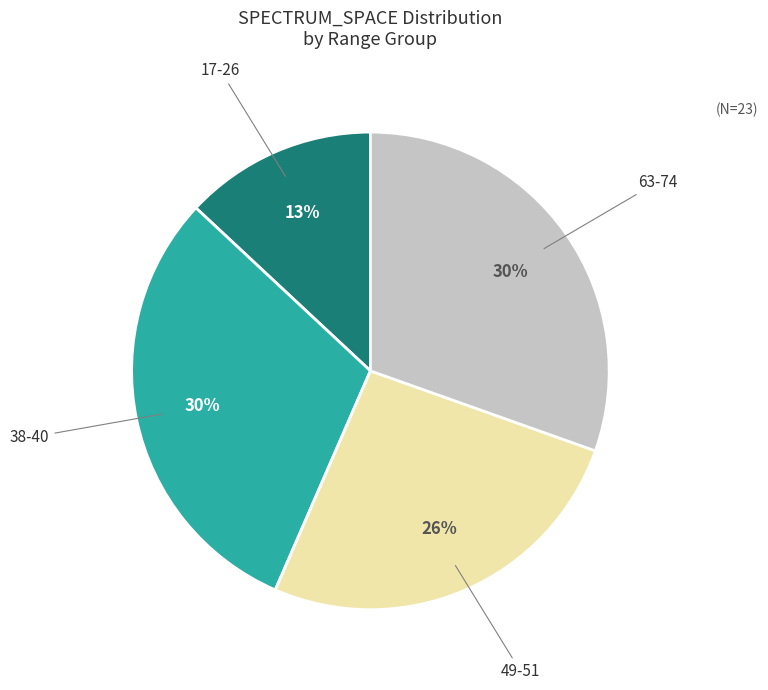

To the nearest percent, what is the difference between the largest and smallest slice percentages?

17%